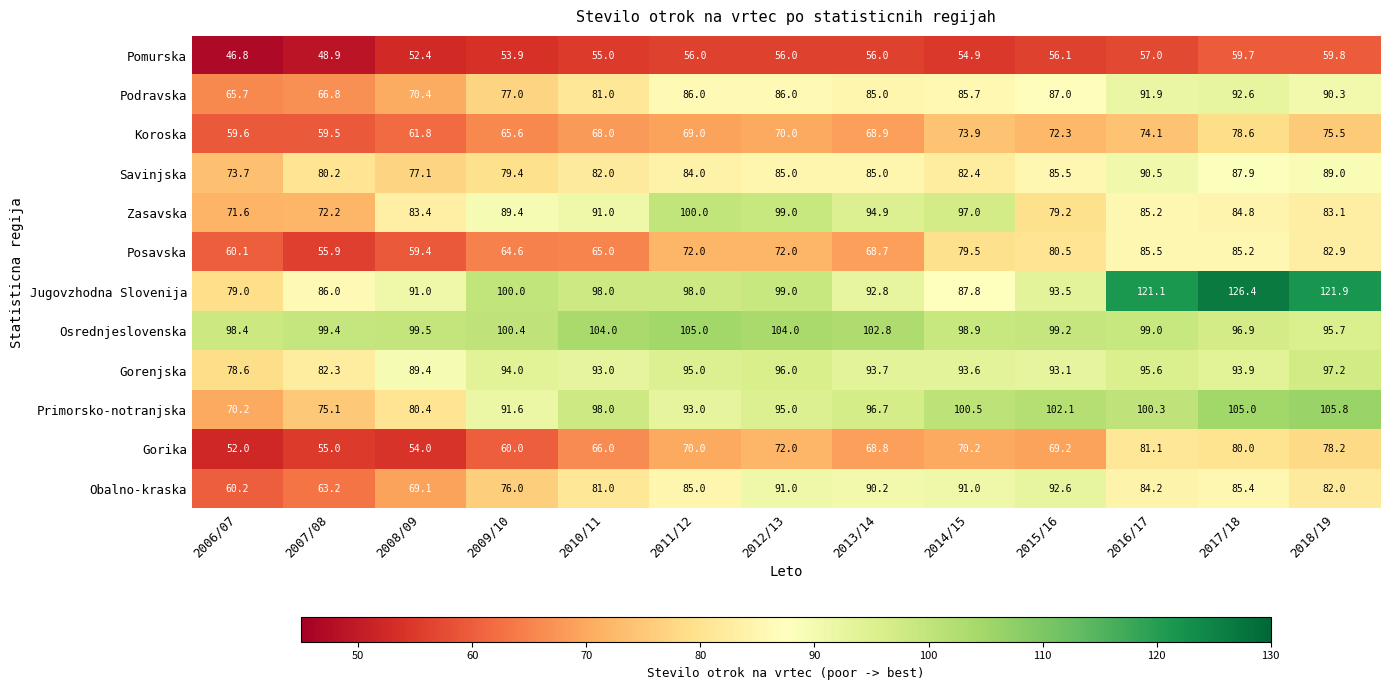

Which label corresponds to the smallest value in the chart?

2006/07